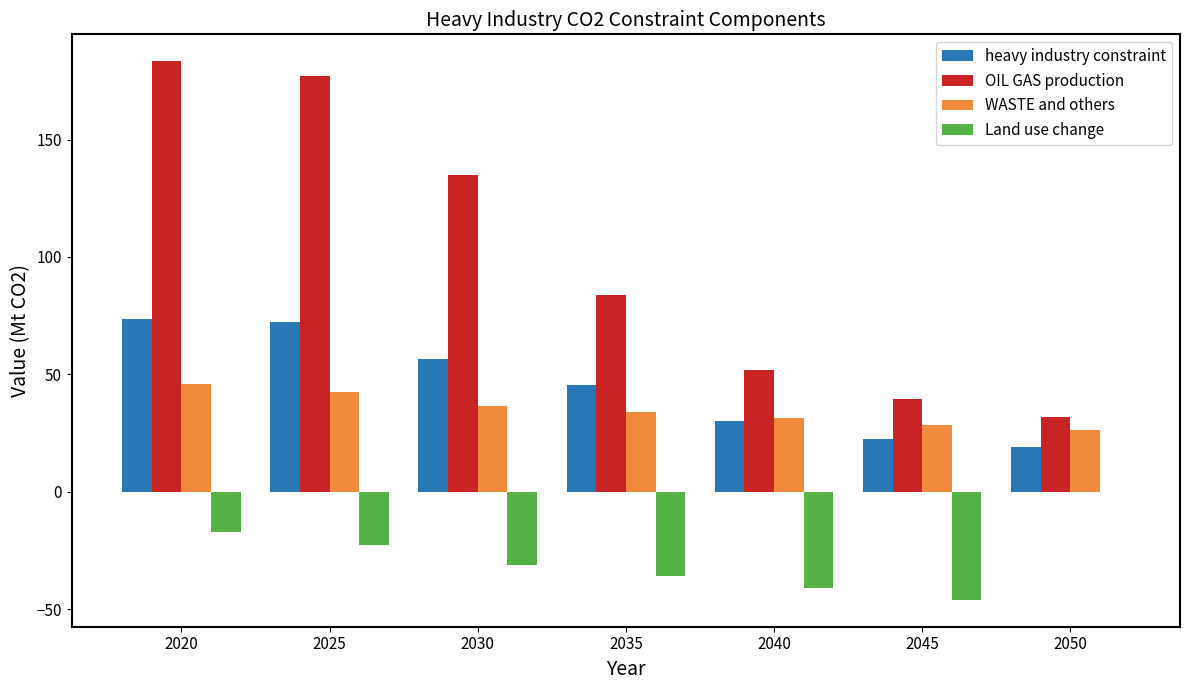

Reading left to right, list all the values displayed in this chart.

heavy industry constraint: 73.6	72.2	56.5	45.4	30.1	22.5	19.1
OIL GAS production: 183.4	177.3	134.8	83.6	52.0	39.5	31.9
WASTE and others: 46.1	42.4	36.6	34.1	31.4	28.6	26.4
Land use change: -17.3	-22.7	-31.0	-36.0	-41.0	-46.0	0.0